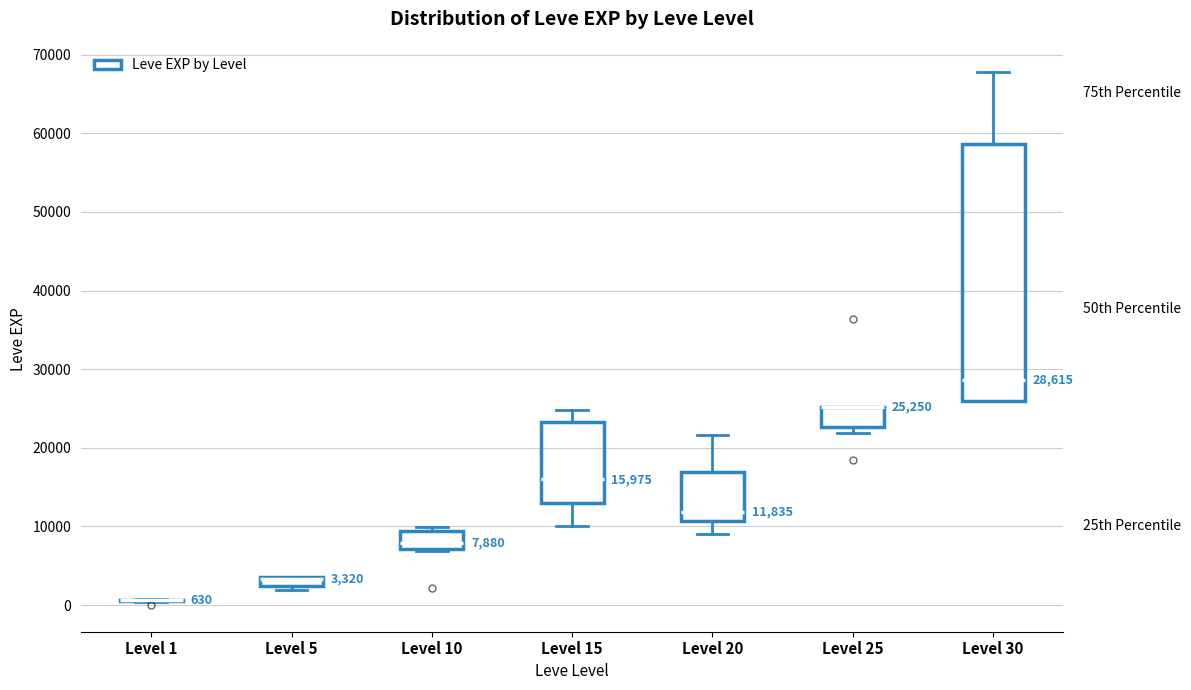

Comparing the boxes themselves (not the whiskers), which one is the tallest?

Level 30